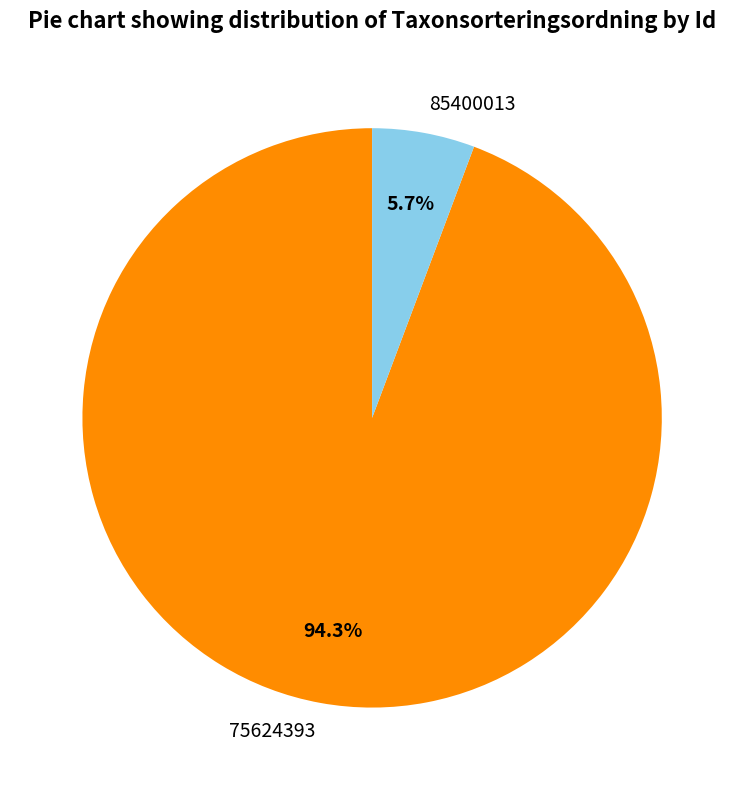

To the nearest percent, what is the combined percentage of 85400013 and 75624393?

100%